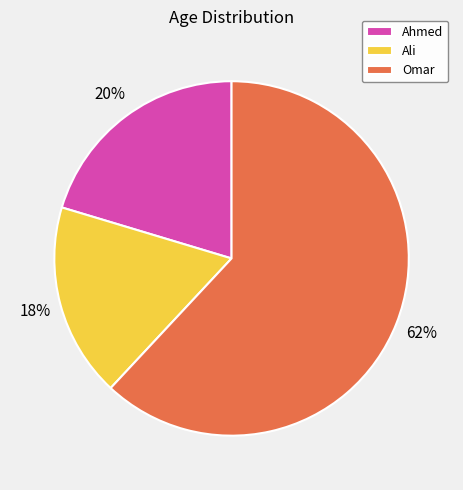

True or false: Ahmed accounts for 14% of the total.

False